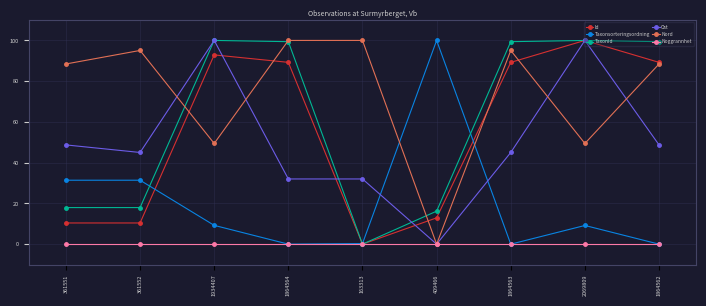

Which series has the largest total across all categories?

Nord